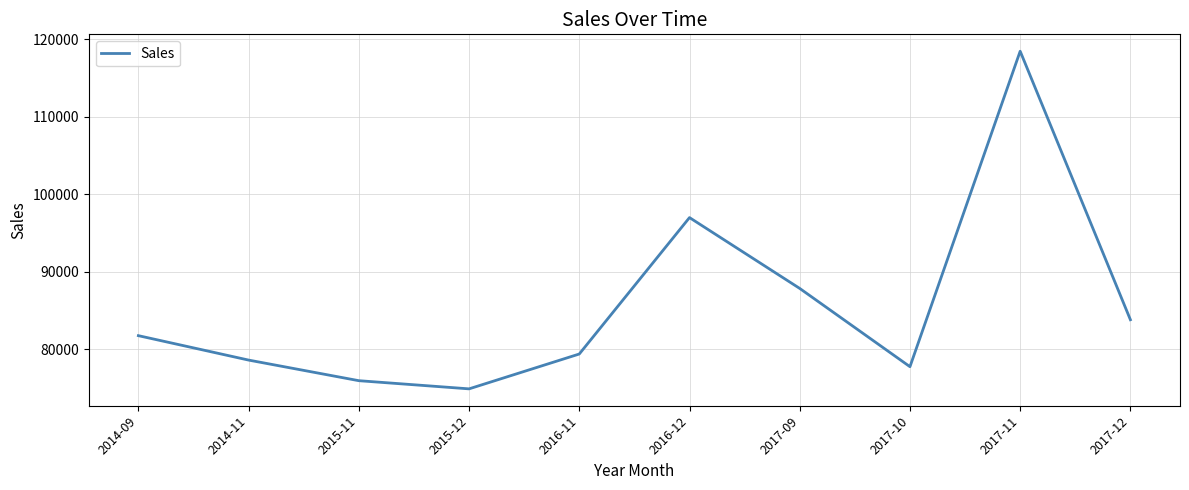

What is the change in value from 2016-11 to 2017-11?

+39035.9